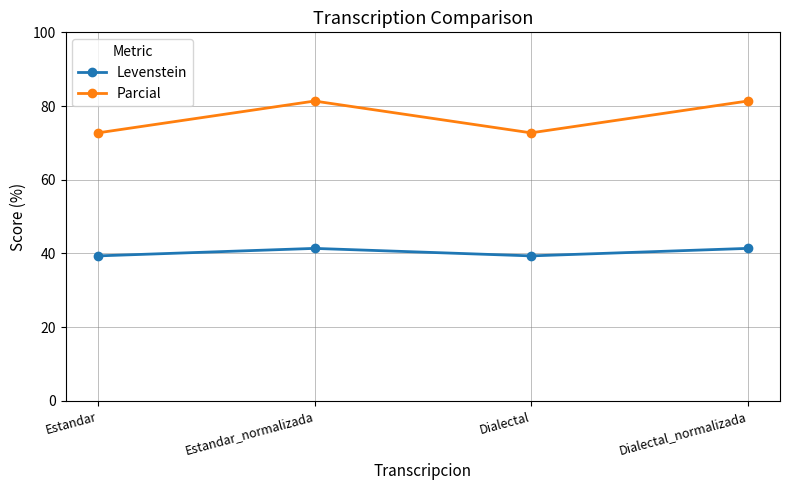

In Levenstein, how many points are lower than both neighbors (excluding endpoints)?

1